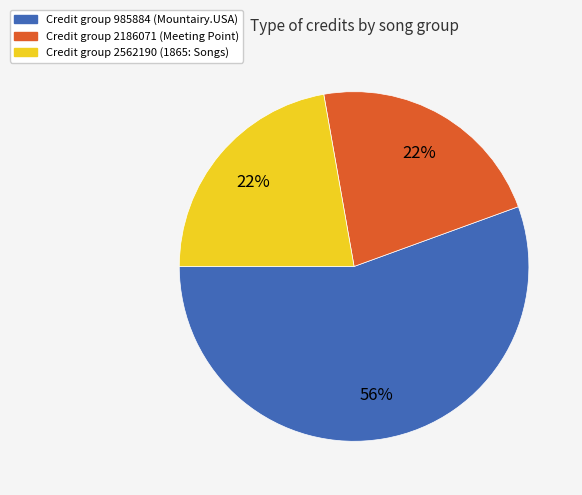

Does Credit group 2562190 (1865: Songs) account for over 50% of the chart?

No